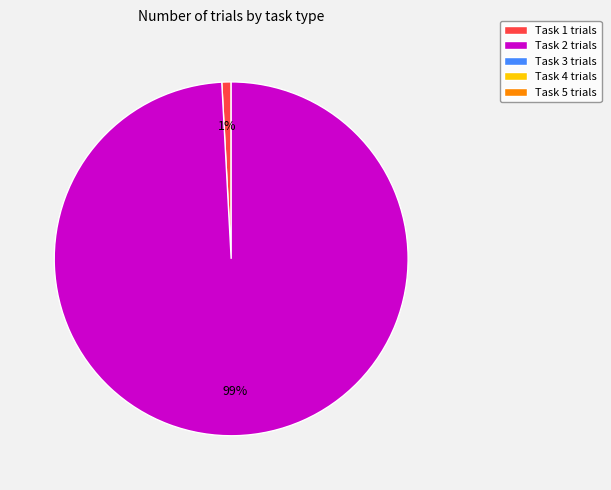

Is there any slice that represents more than half of the pie?

Yes